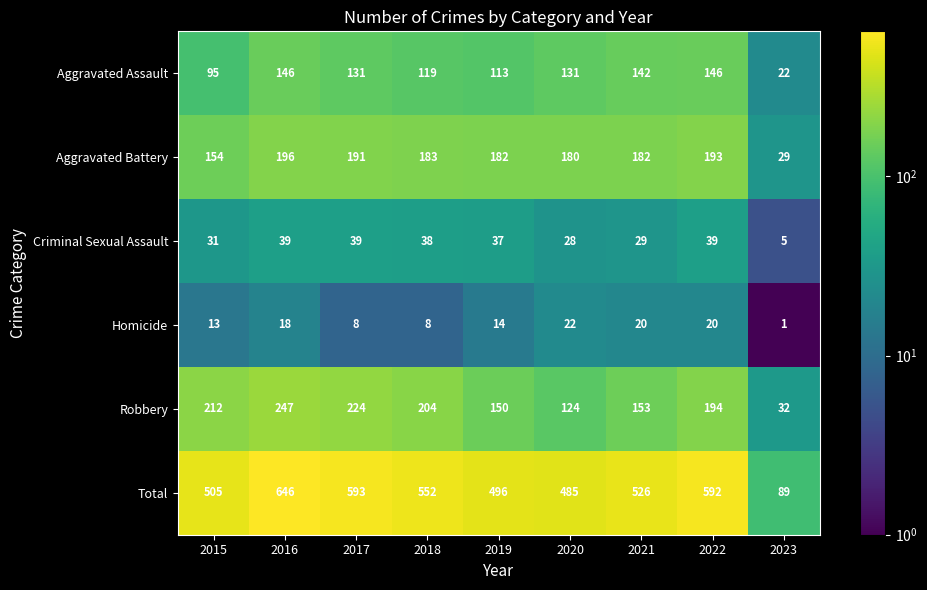

True or false: Total has a value of 632 at 2020.

False